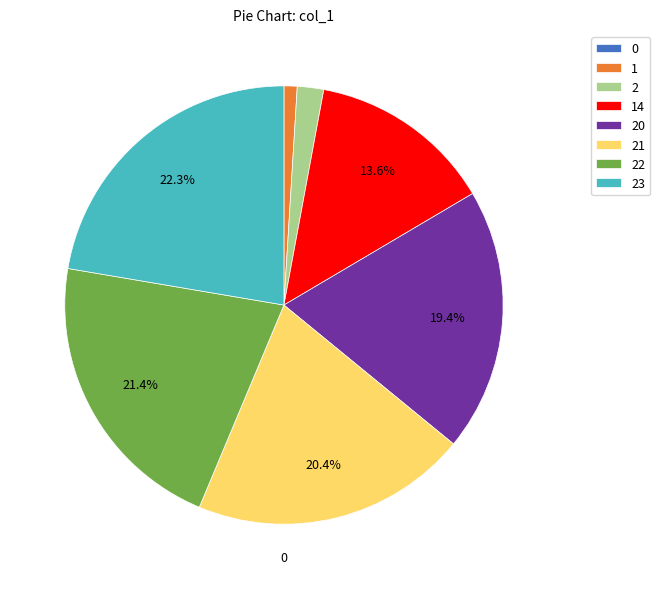

The 14 slice represents 14% of the pie. True or false?

True